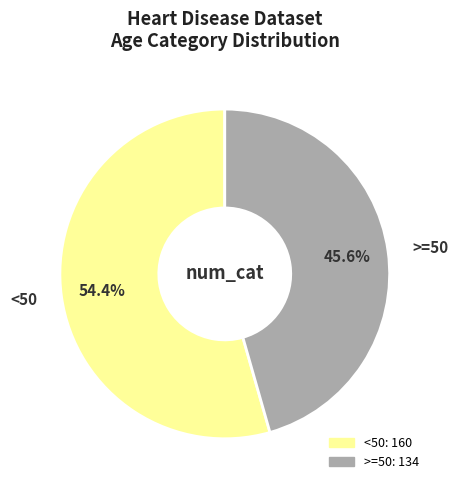

To the nearest percent, what is the combined percentage of <50 and >=50?

100%